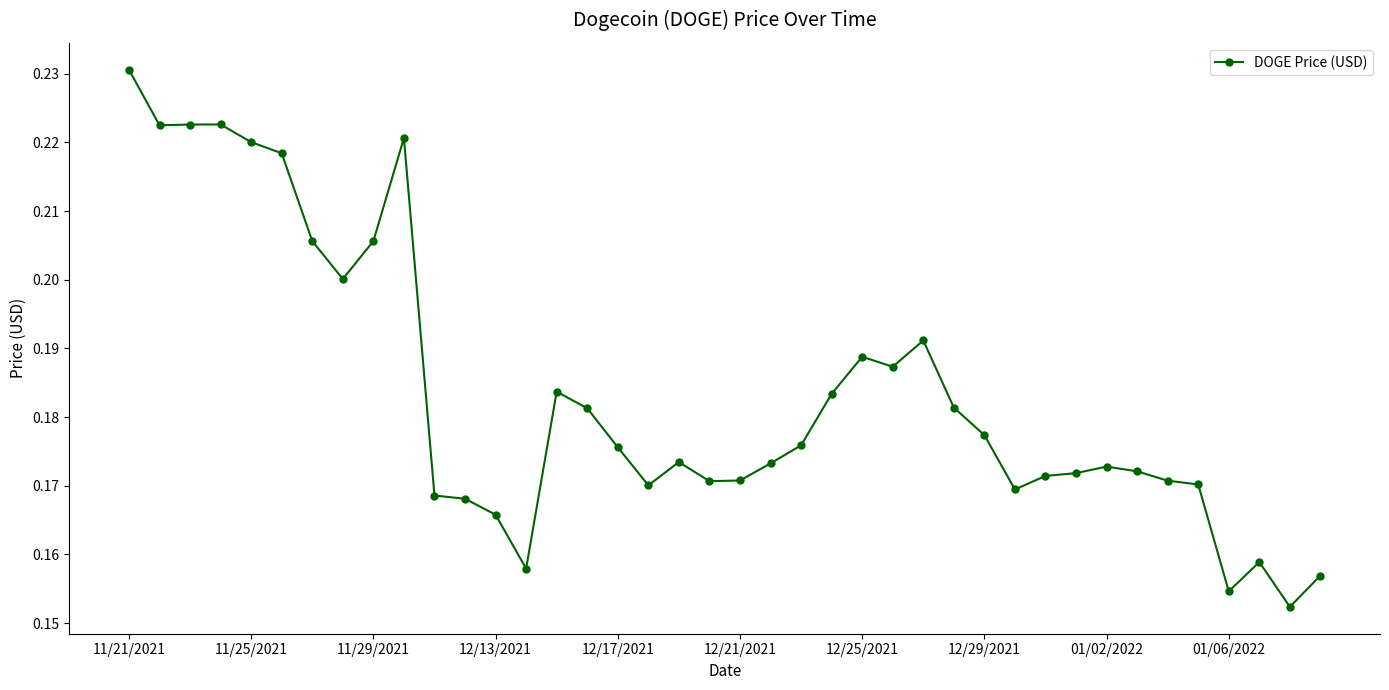

Count the values in the range 0 to 1.

40